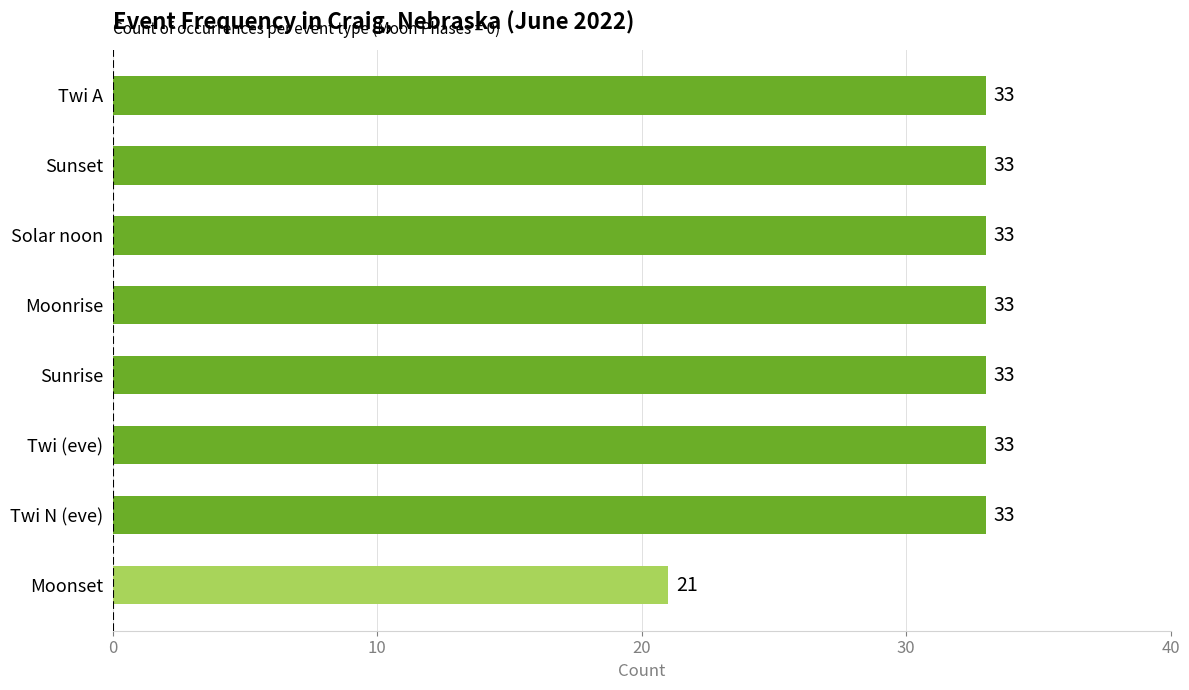

What is the sum of the values at Twi (eve) and Twi N (eve)?

66